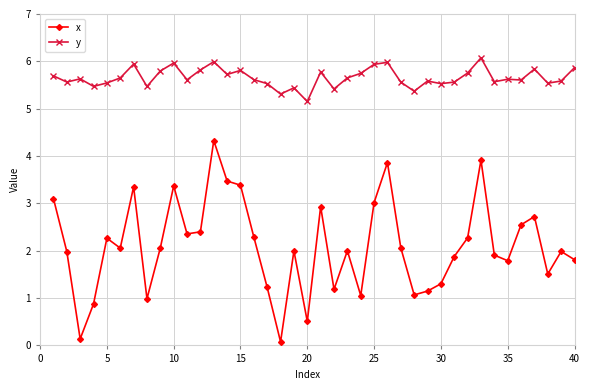

Which series has the largest total across all categories?

y